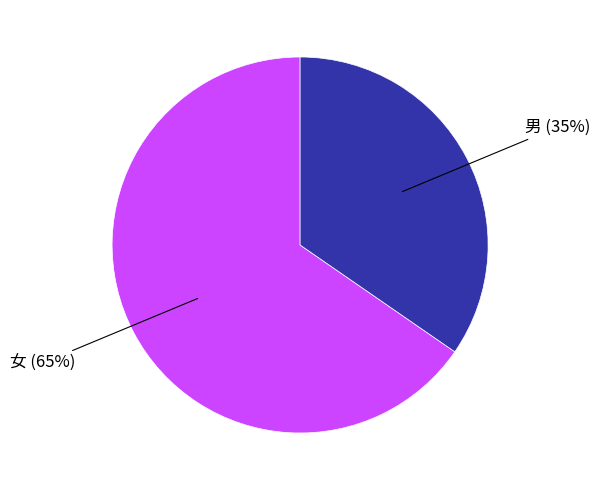

To the nearest percent, what is the average slice percentage?

50%